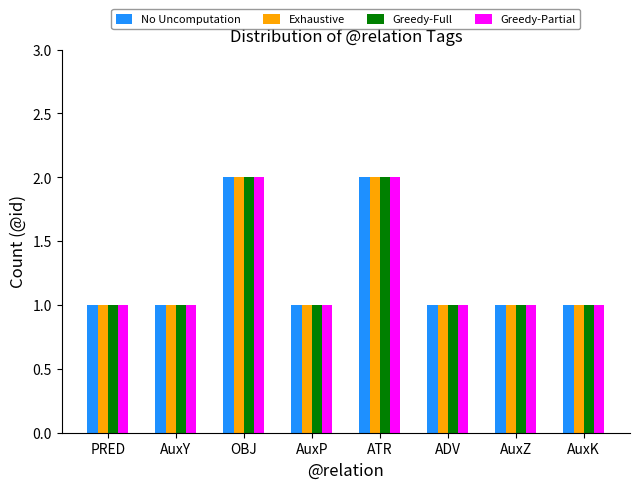

The value of Greedy-Full at ATR is 2. True or false?

True